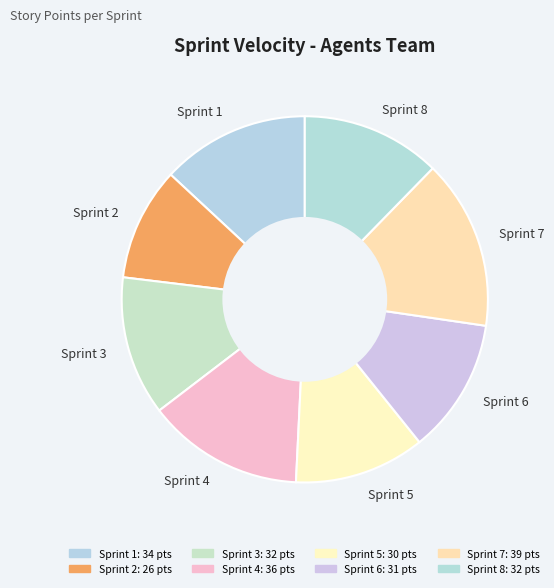

The Sprint 6 slice represents 12% of the pie. True or false?

True